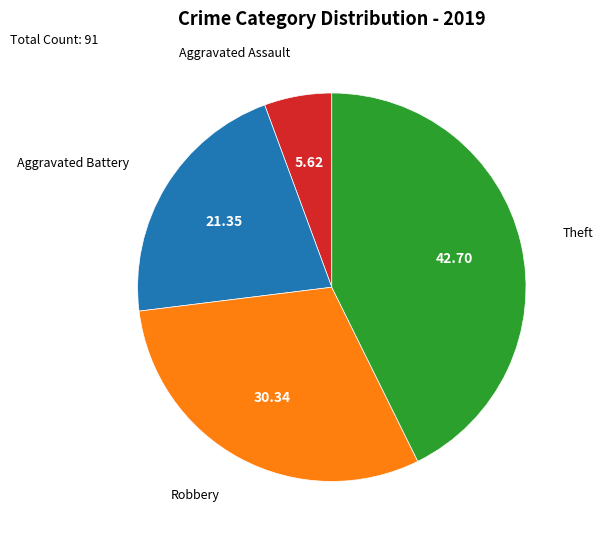

What is the largest slice in the pie chart?

Theft